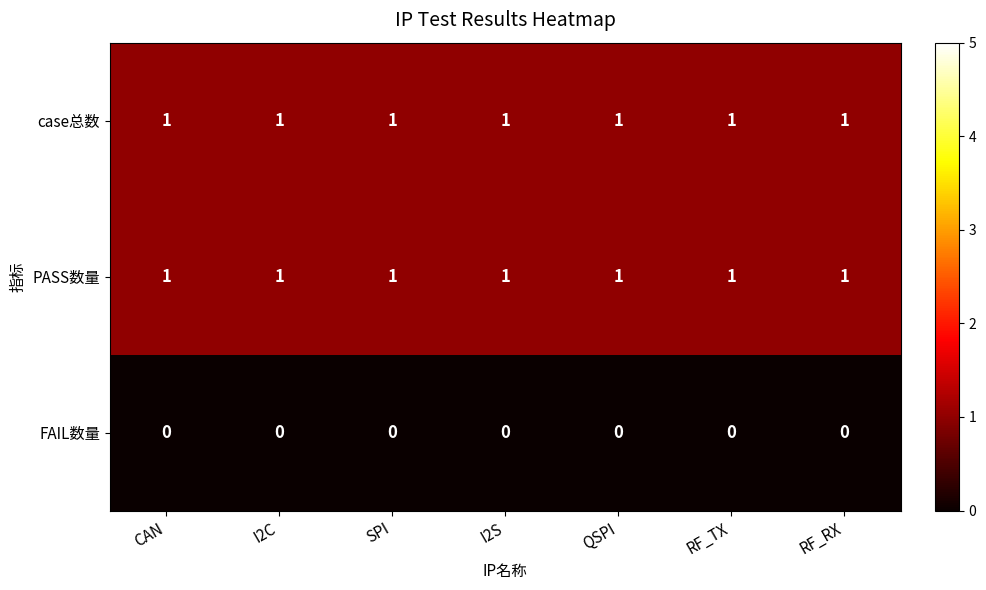

The value of case总数 at CAN is 1. True or false?

True